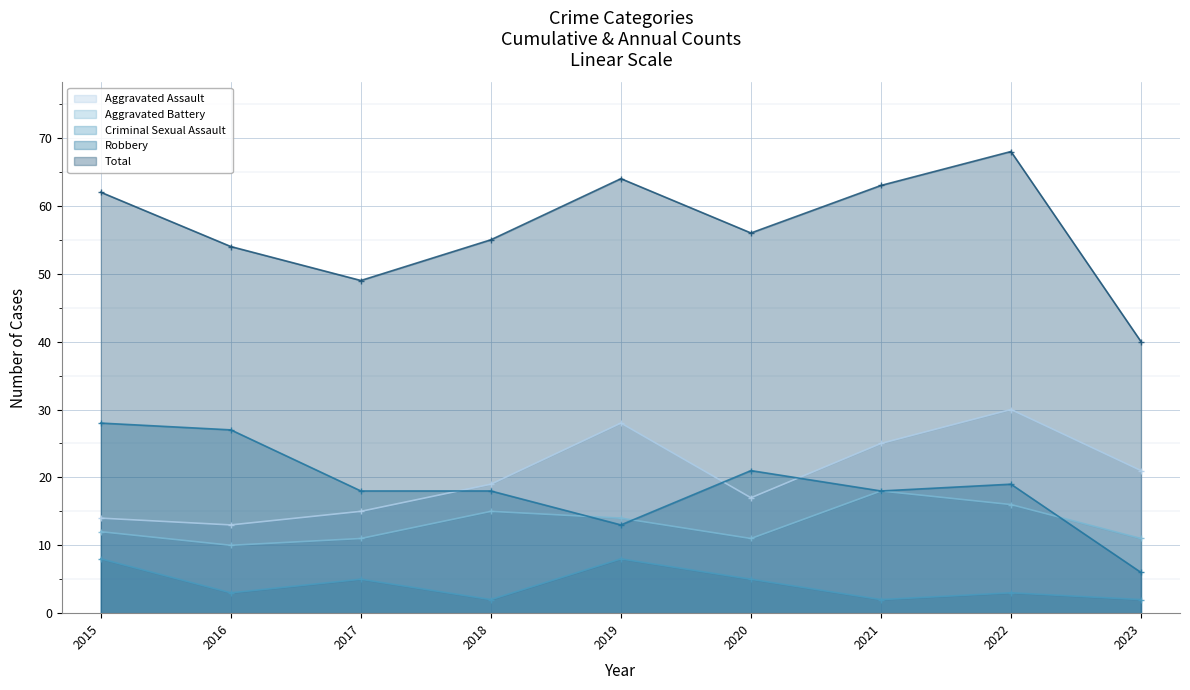

Which series has the largest range (max minus min)?

Total